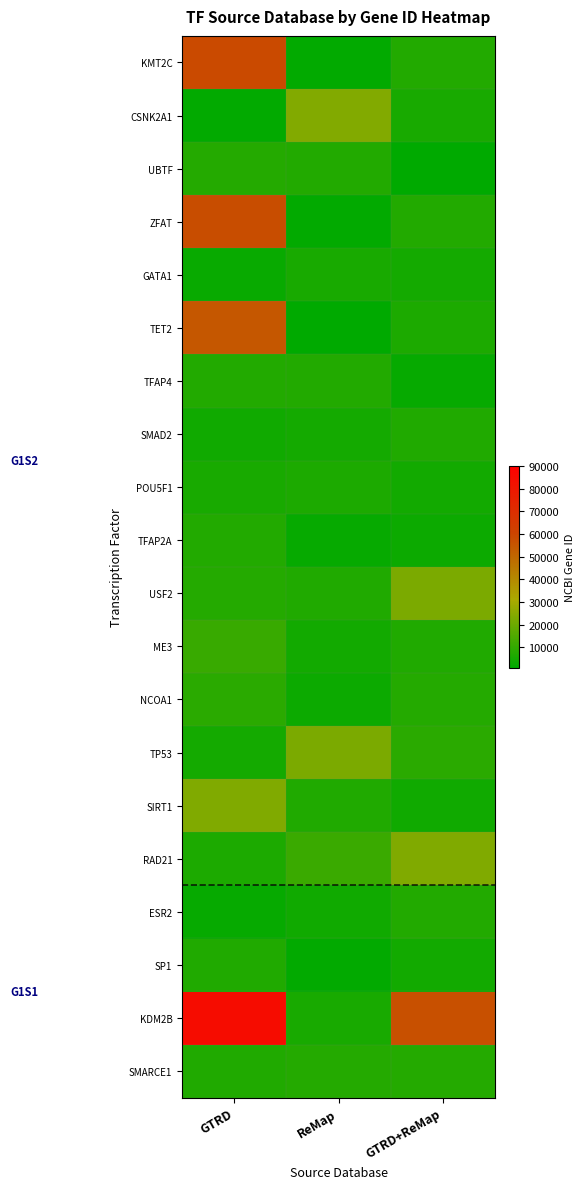

Which series has the largest range (max minus min)?

KDM2B